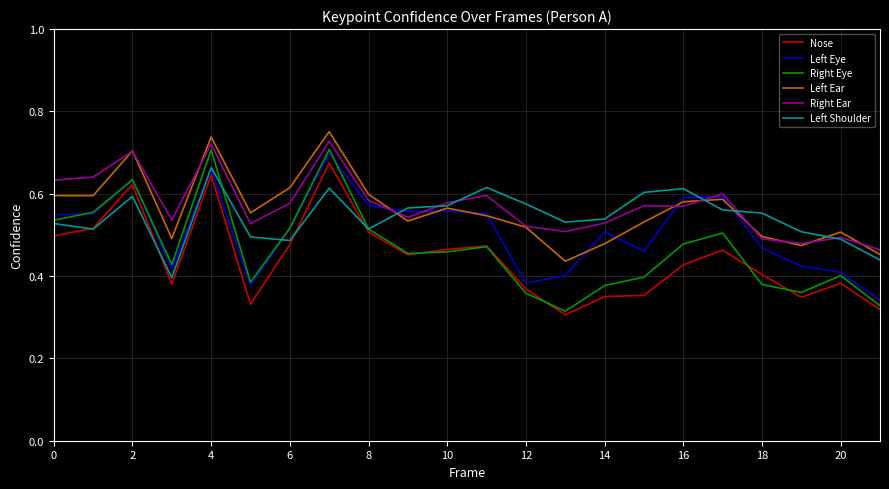

True or false: Left Ear and Nose cross at least once.

False